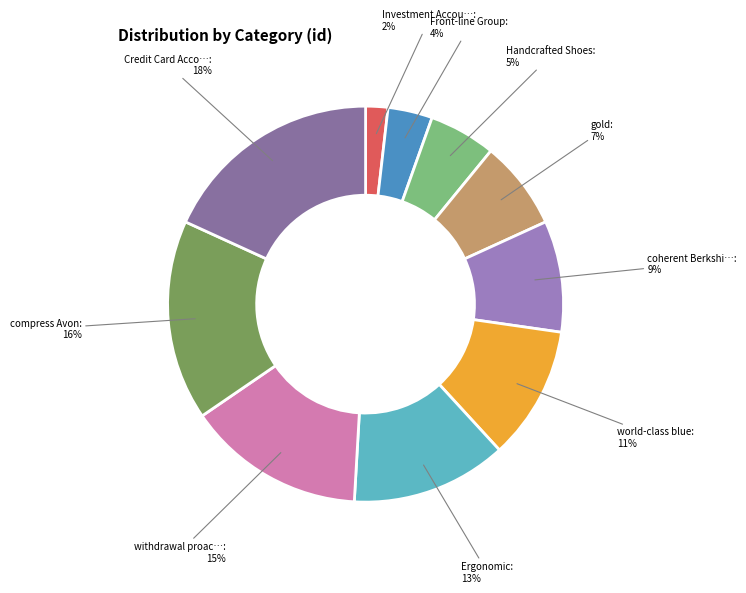

Count the number of slices in the pie.

10